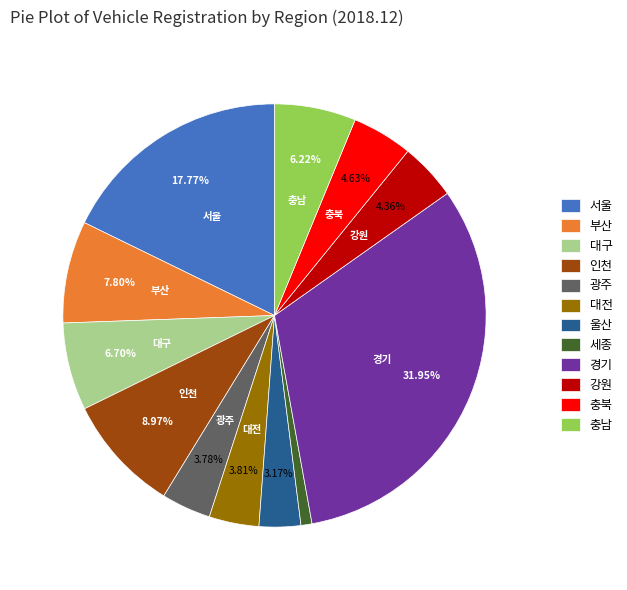

Is there any slice that represents more than half of the pie?

No